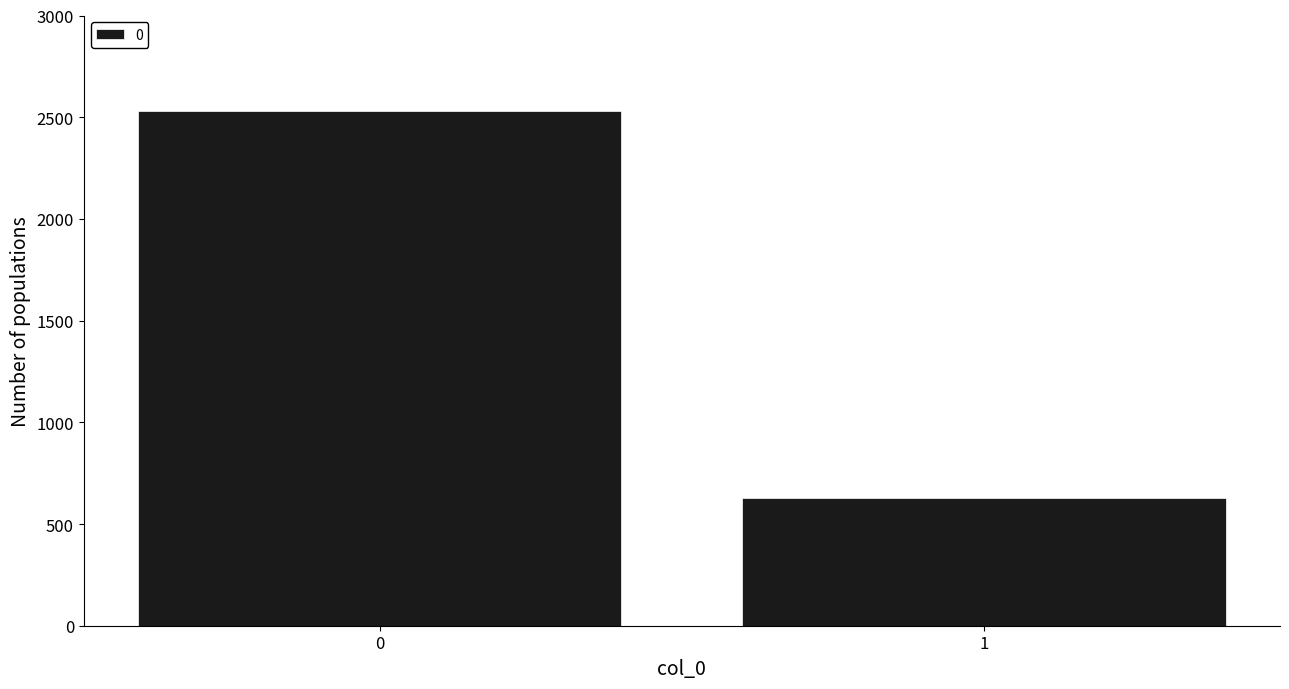

What is the maximum value shown in the chart?

2529.5